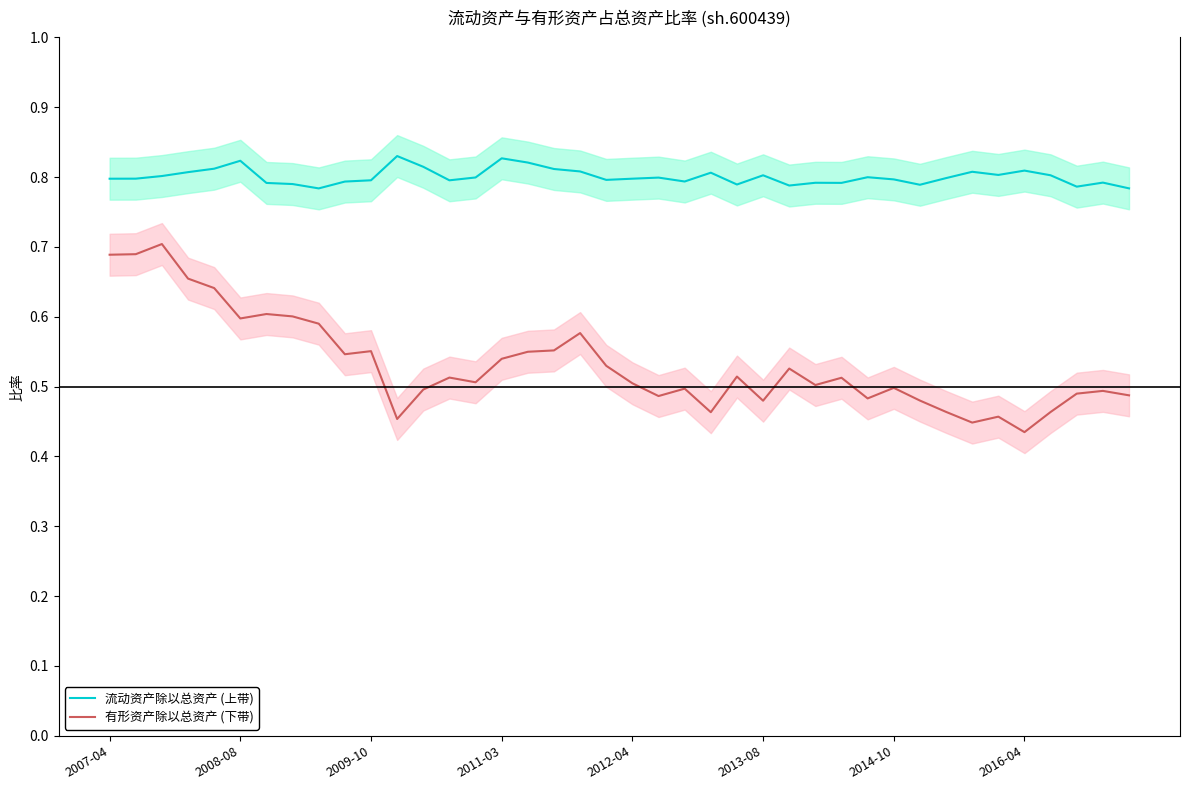

True or false: 流动资产除以总资产 (上带) and 有形资产除以总资产 (下带) intersect in this chart.

False